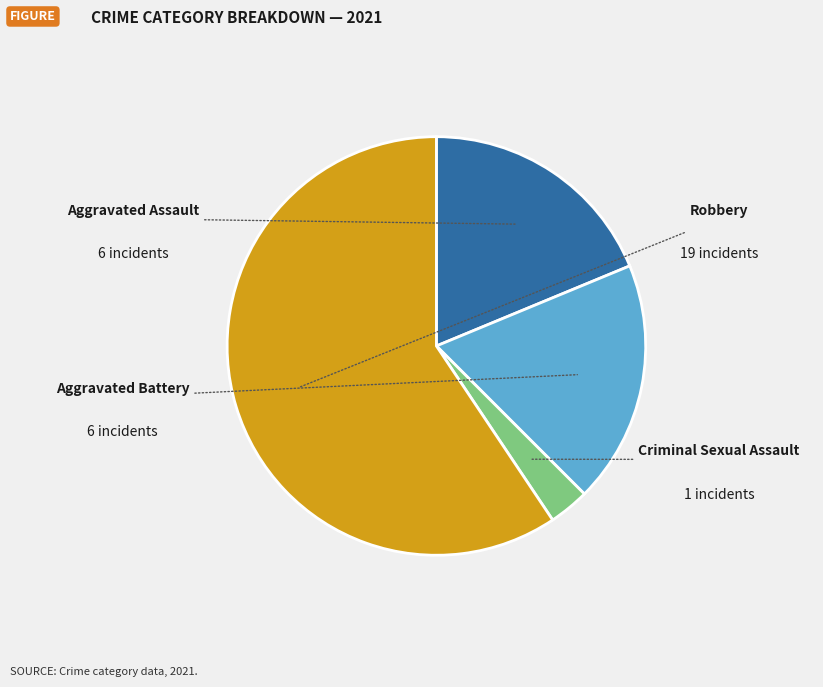

To the nearest percent, what is the average slice percentage?

25%